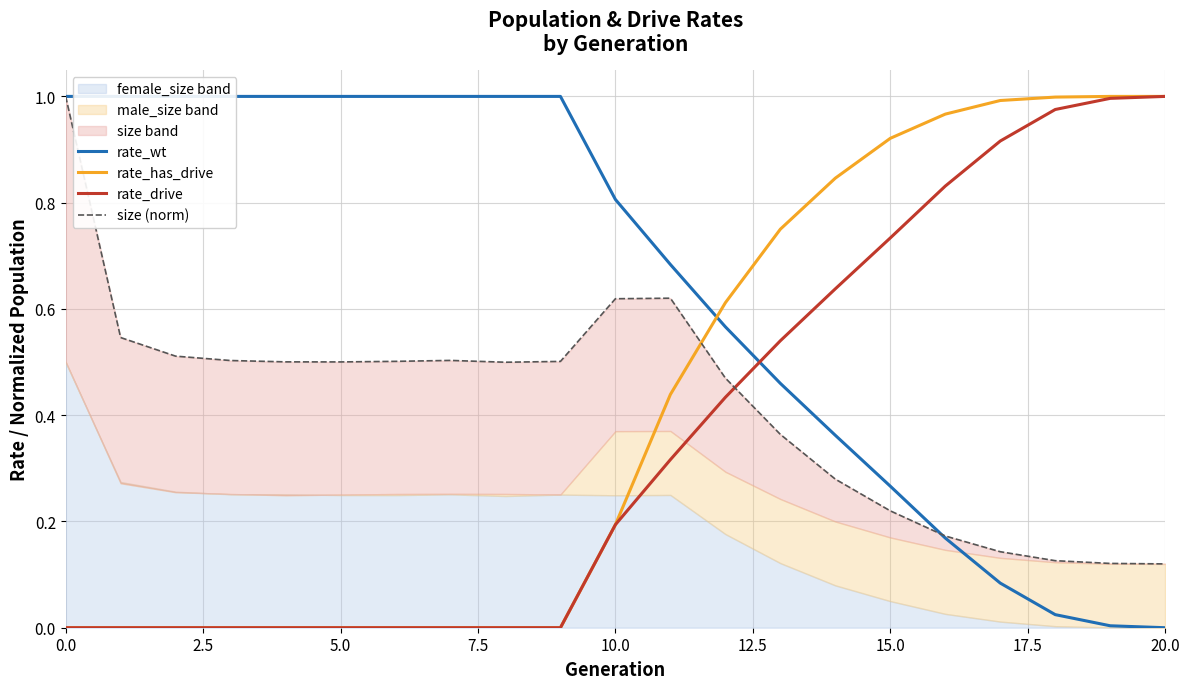

At which label does rate_has_drive reach its peak?

19